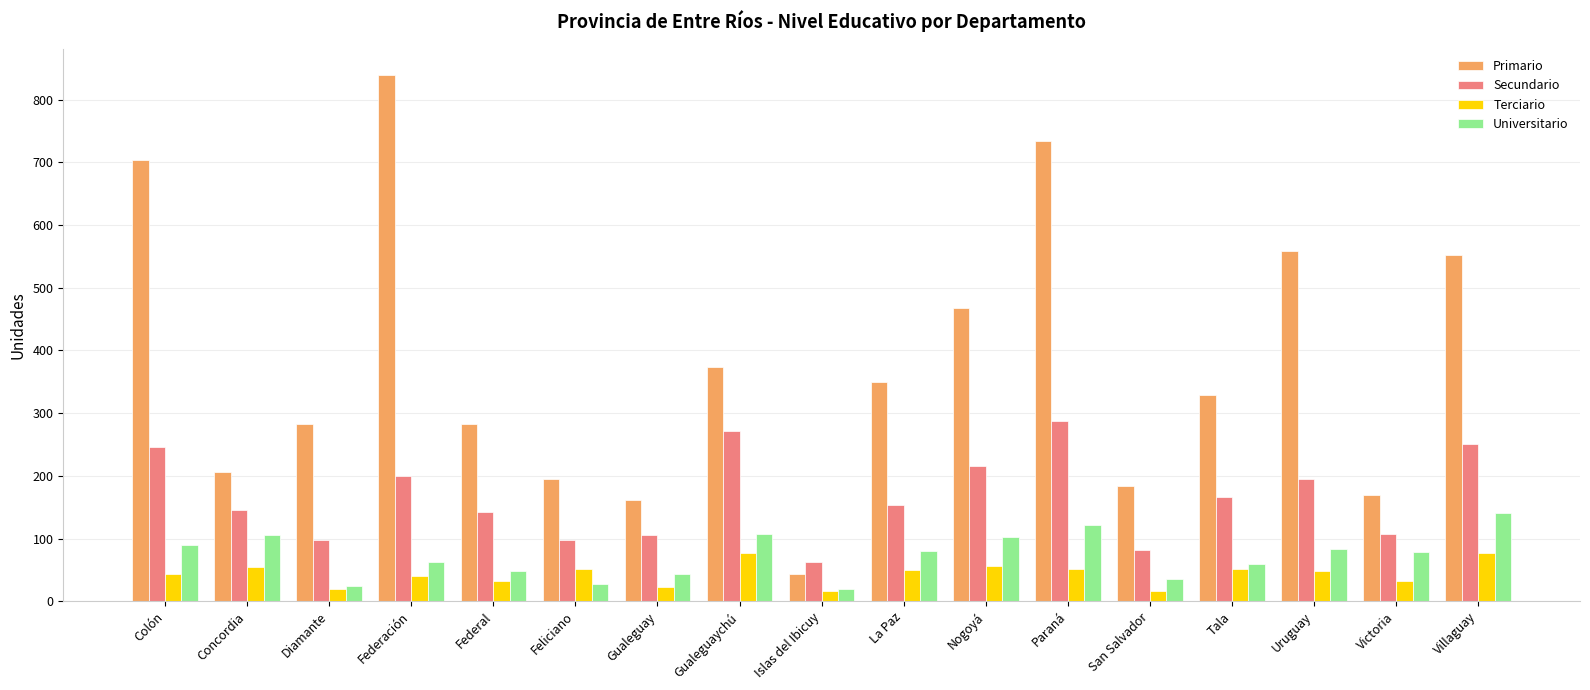

Which label corresponds to the largest value in the chart?

Federación